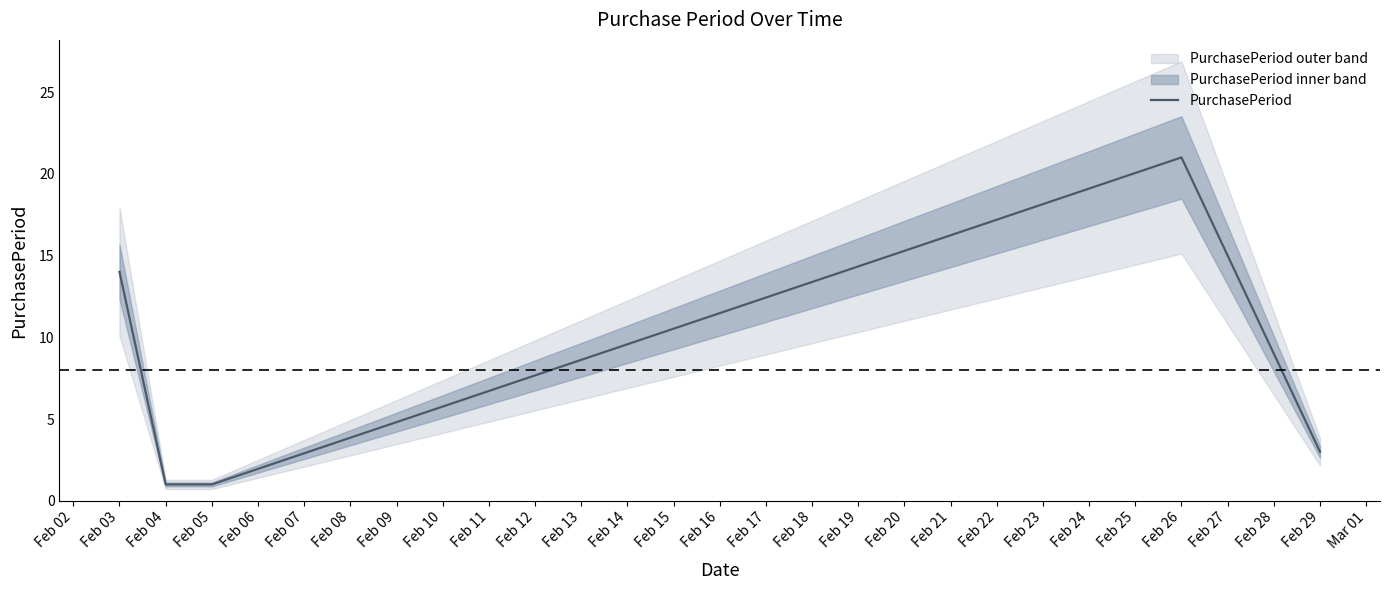

How many data points are less than 3?

2